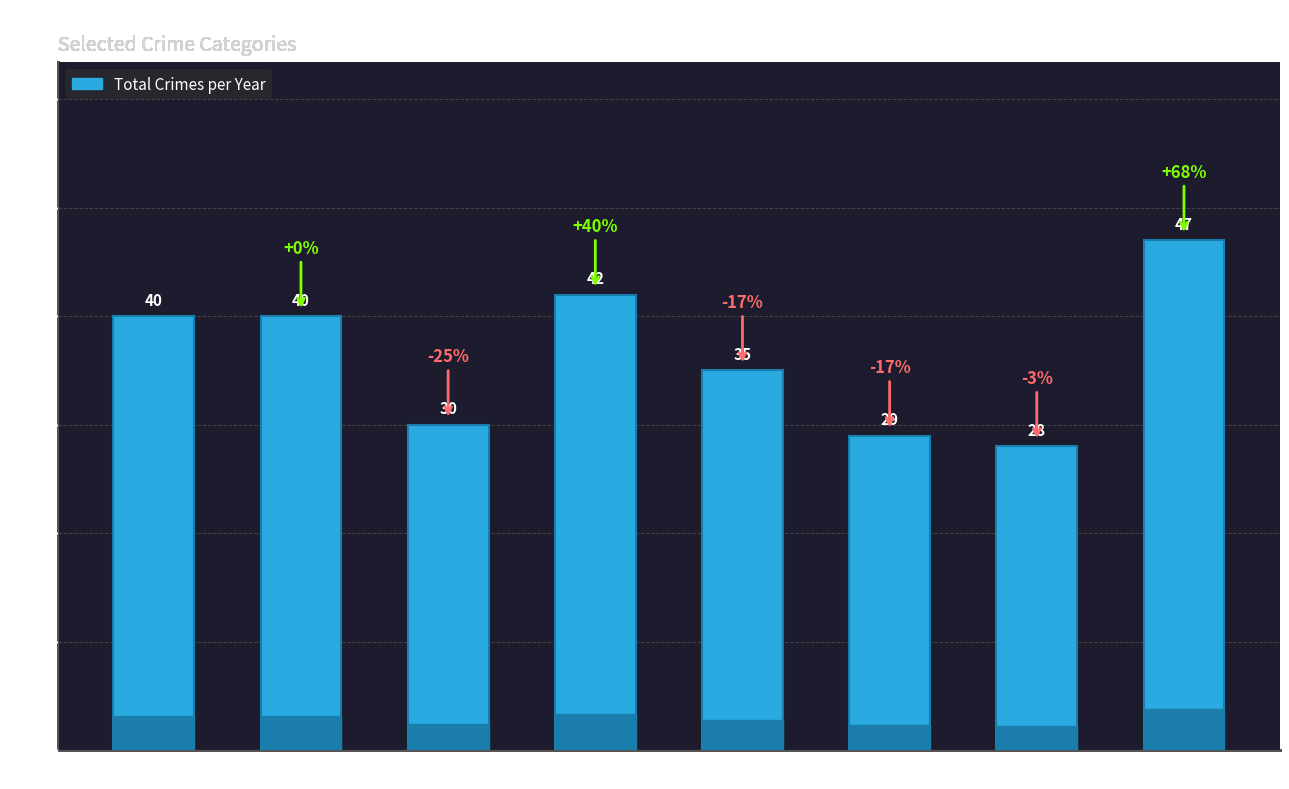

What is the approximate value at 2016, to the nearest 10?

40